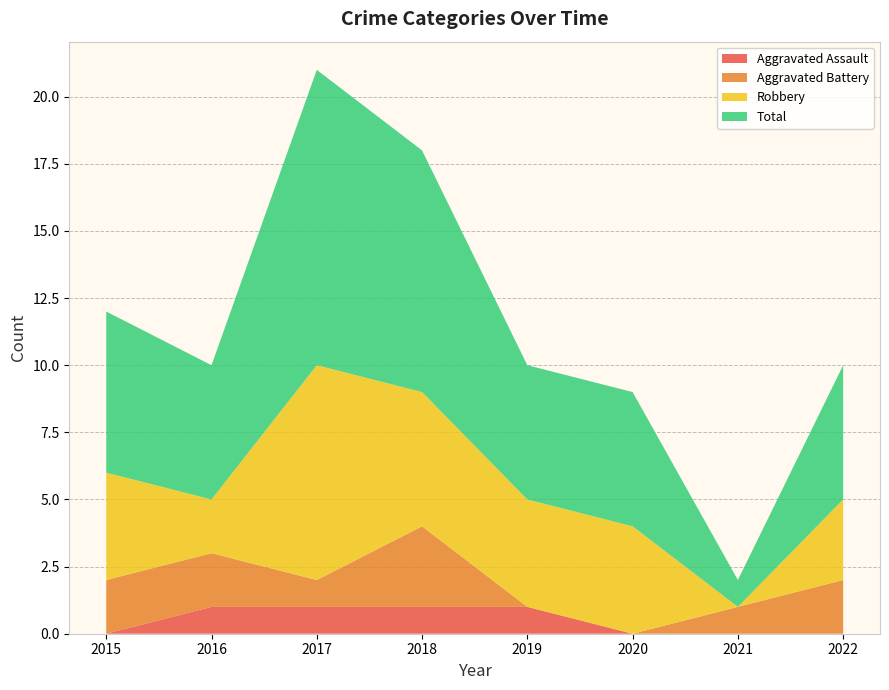

Reading left to right, list all the values displayed in this chart.

Aggravated Assault: 0	1	1	1	1	0	0	0
Aggravated Battery: 2	2	1	3	0	0	1	2
Robbery: 4	2	8	5	4	4	0	3
Total: 6	5	11	9	5	5	1	5